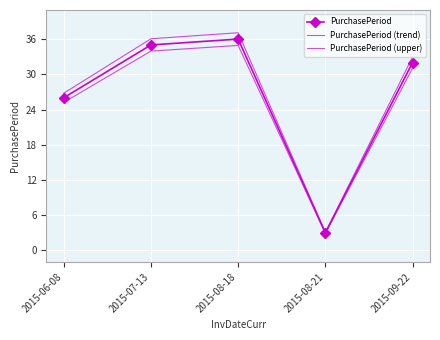

Is it true that PurchasePeriod (upper) equals 36.1 at 2015-07-13?

True